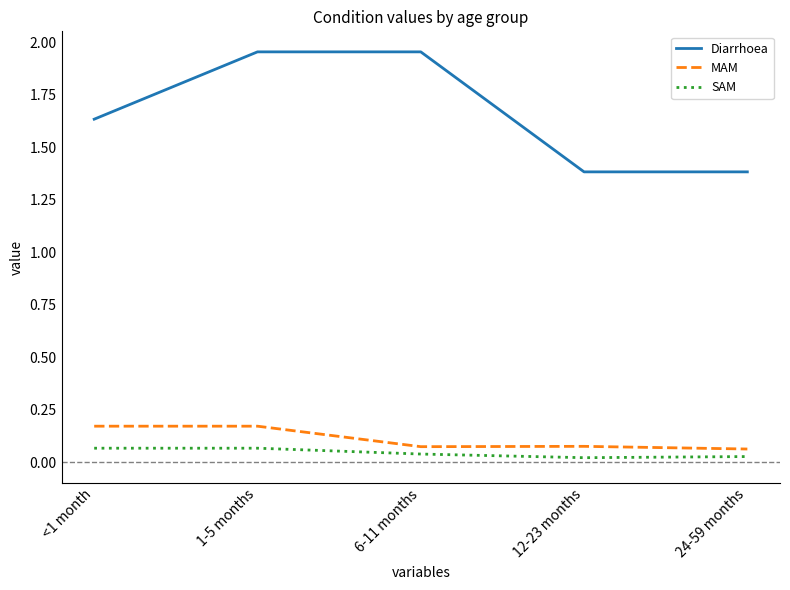

Is this an area chart (filled region under the line)?

No